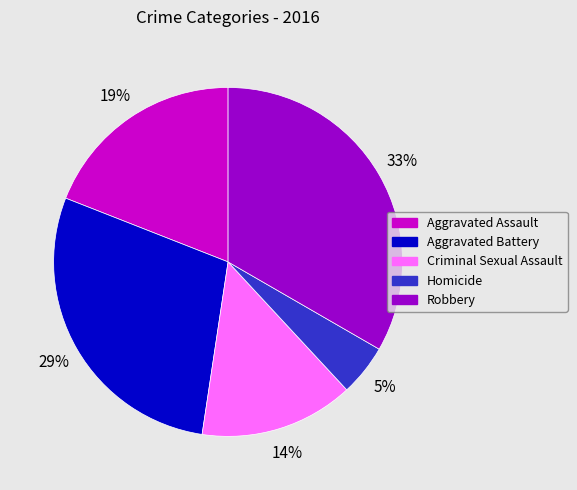

Count the number of slices in the pie.

5